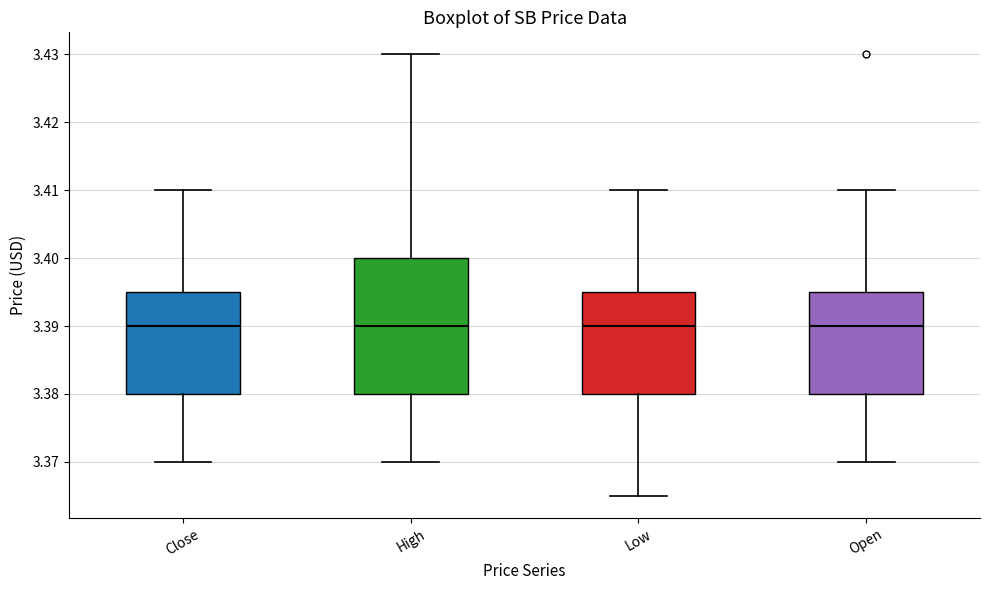

Where does the lower whisker of the box for Close end on the y-axis? The values are not printed on the chart, so give them approximately, as read against the axis.

3.370